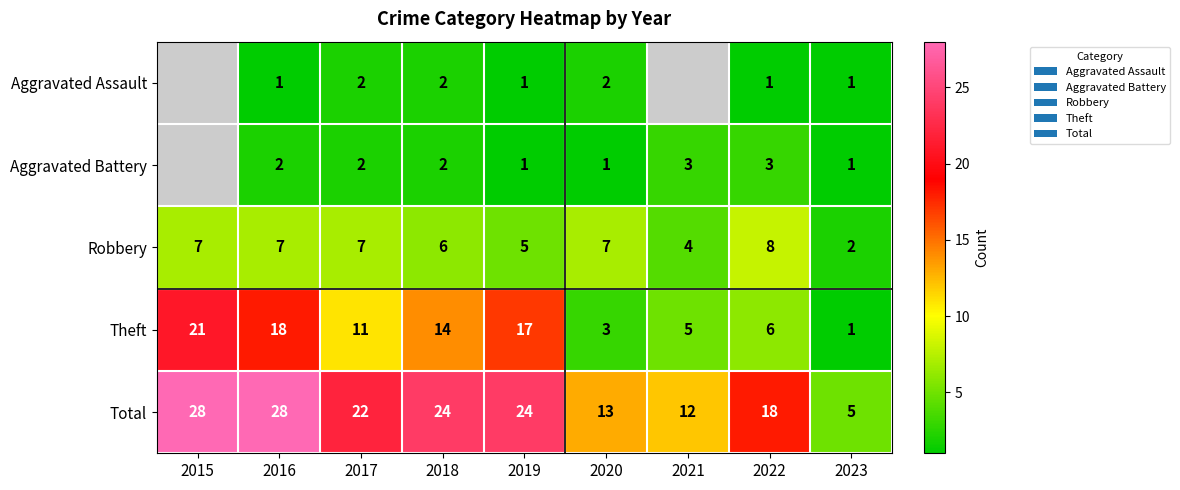

What is the difference between the Total values at 2022 and 2018?

6